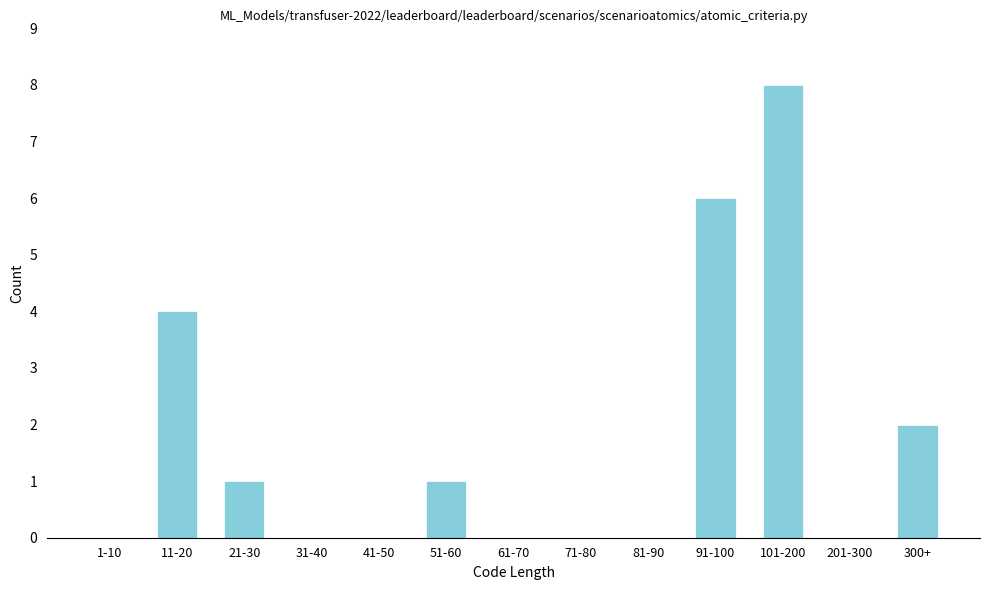

Reading left to right, extract all data points from this chart.

1-10=0	11-20=4	21-30=1	31-40=0	41-50=0	51-60=1	61-70=0	71-80=0	81-90=0	91-100=6	101-200=8	201-300=0	300+=2